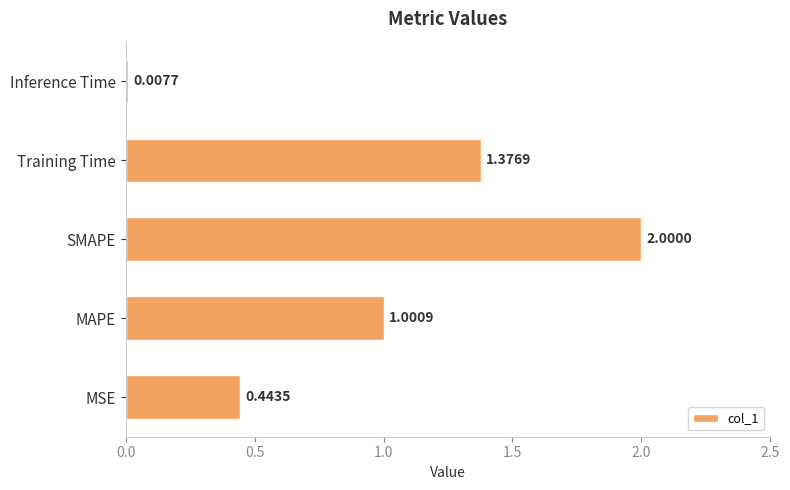

What is the greatest value displayed?

2.0